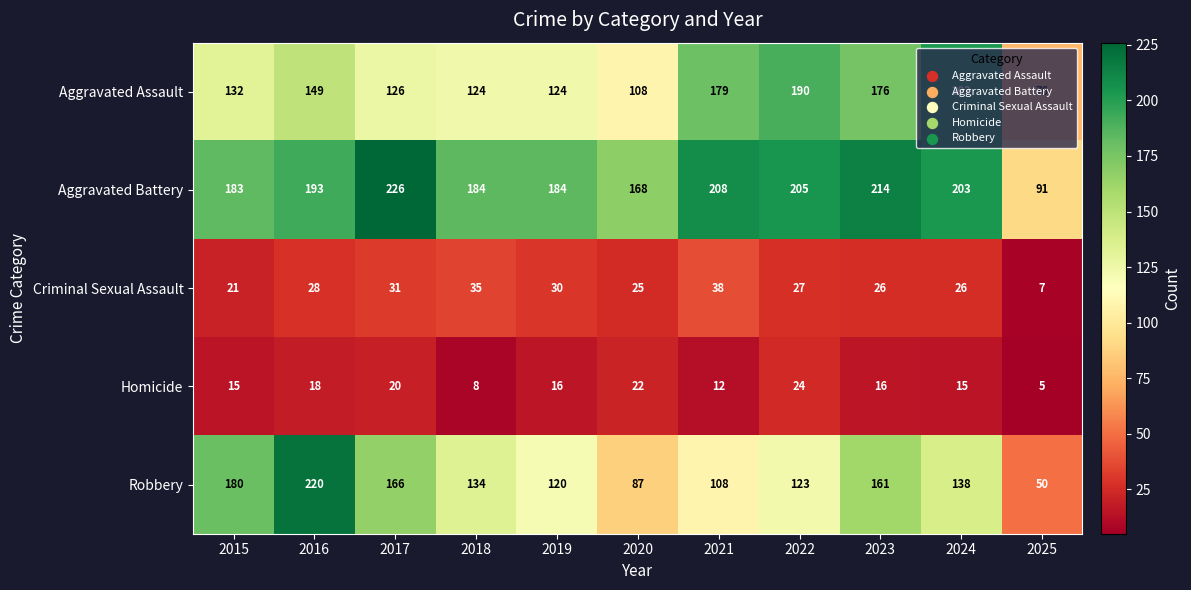

The value of Aggravated Battery at 2016 is 193. True or false?

True